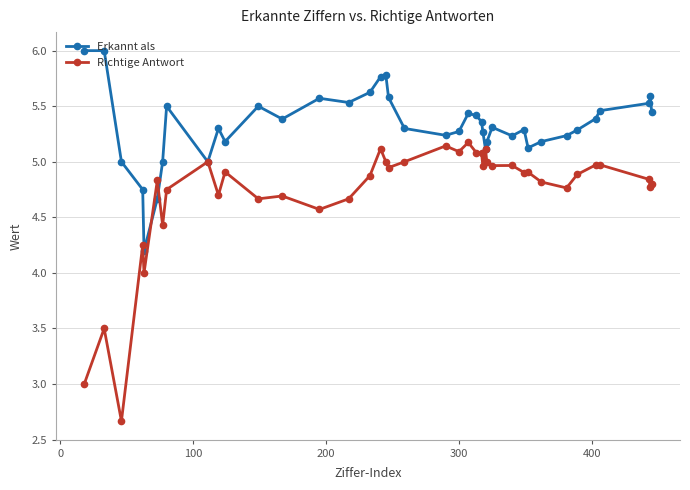

At how many categories does at least one series exceed 3?

40